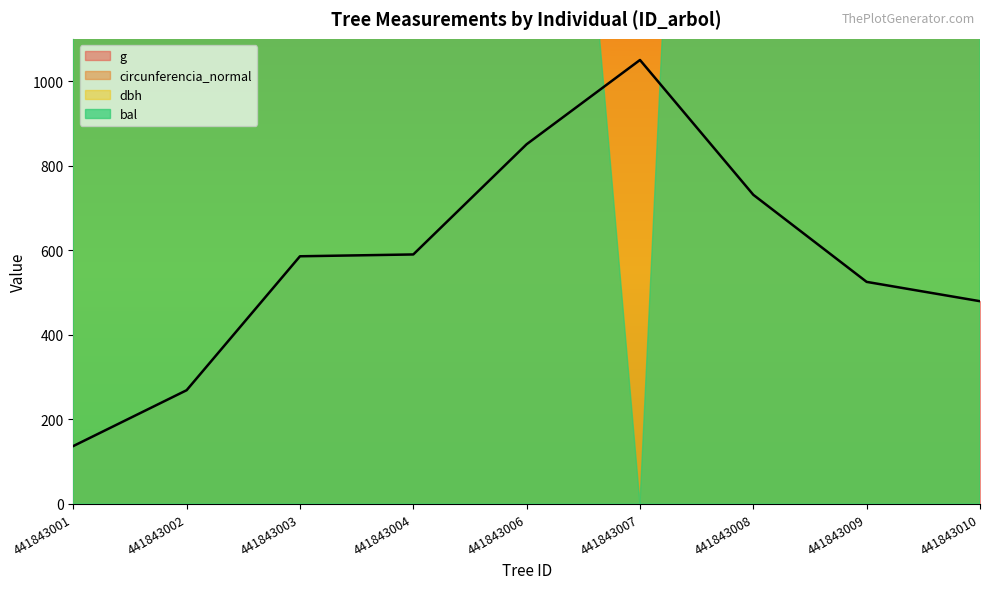

What is the difference between the second highest and minimum values in the g series?

713.8